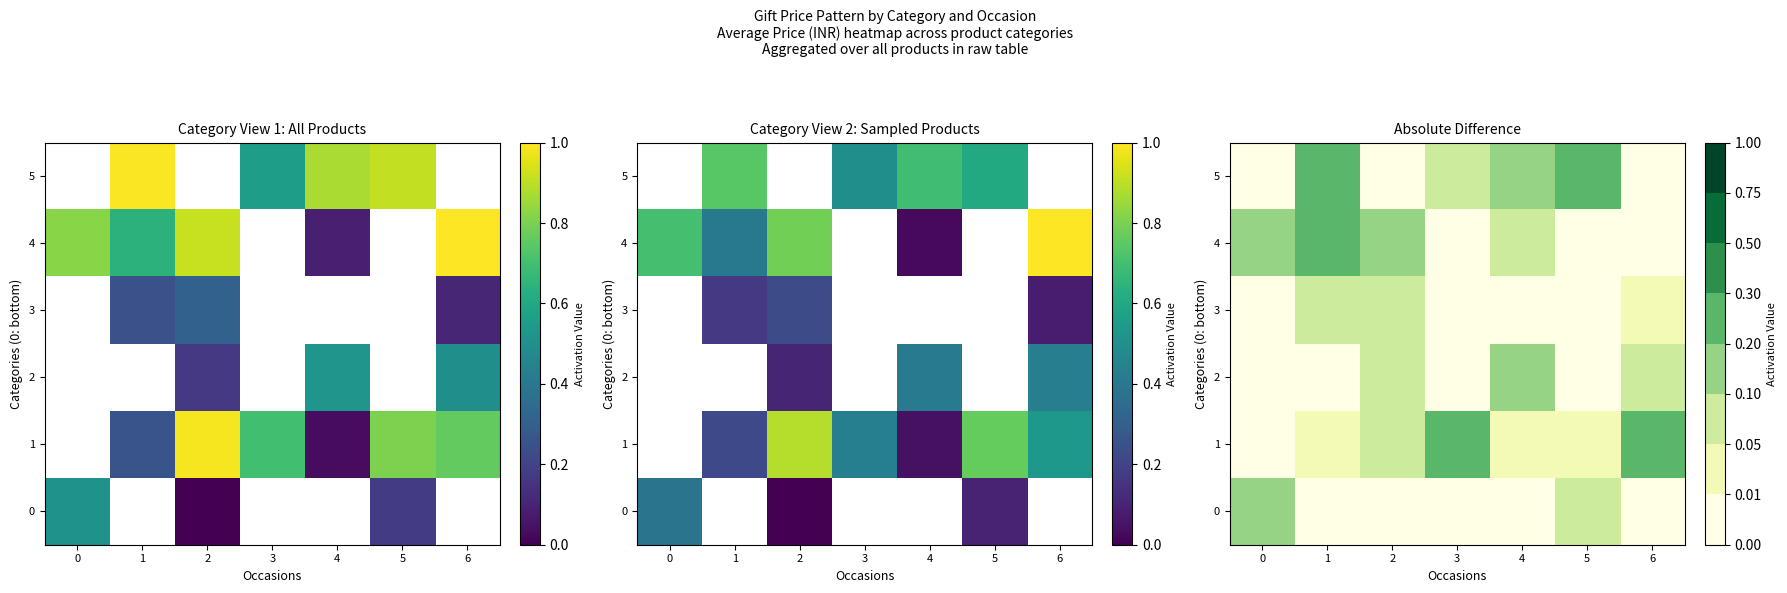

How many distinct data groups are displayed?

6